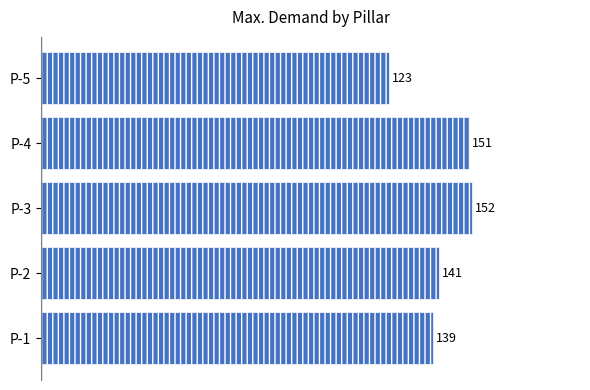

What is the minimum value shown in the chart?

122.9